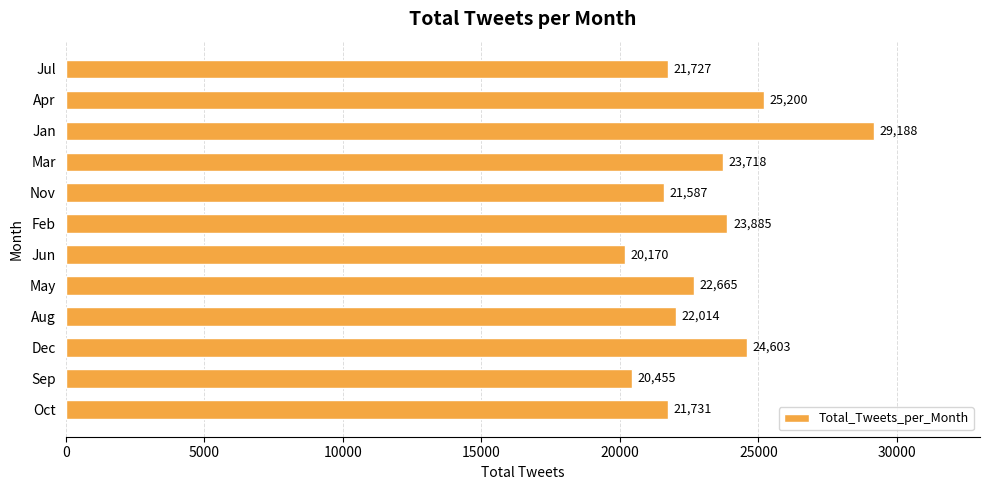

Reading bottom to top, extract all data points from this chart.

21731	20455	24603	22014	22665	20170	23885	21587	23718	29188	25200	21727